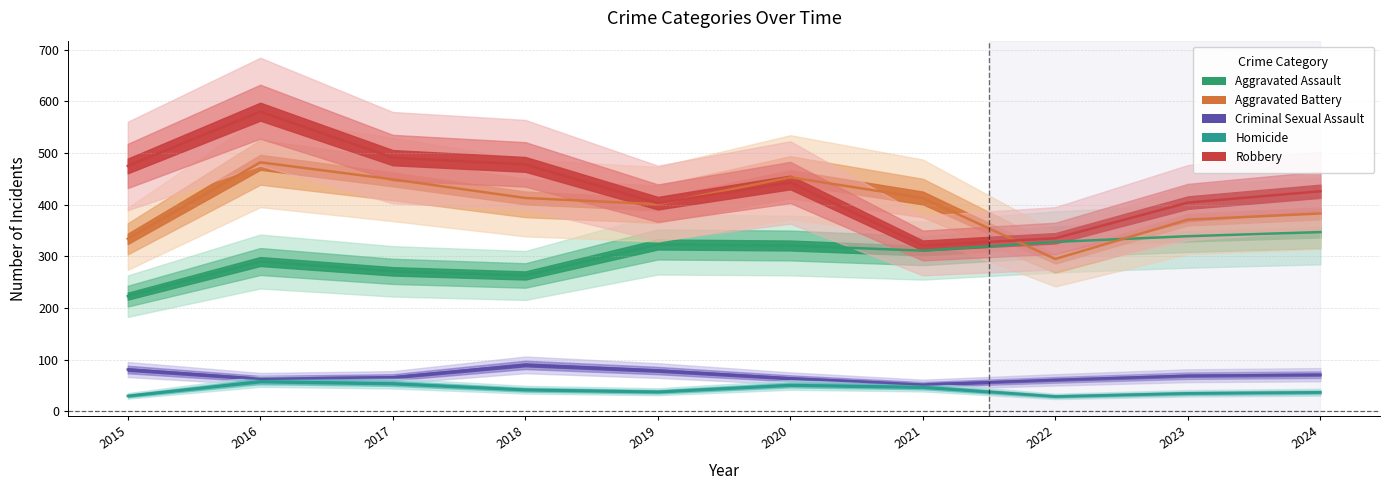

Between 2020 and 2023, which is larger?

2023